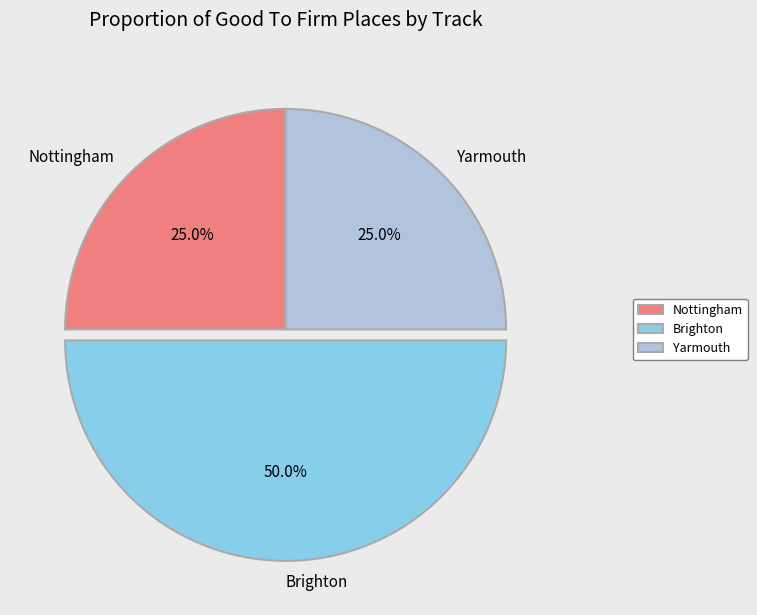

To the nearest percent, what is the difference between the largest and smallest slice percentages?

25%